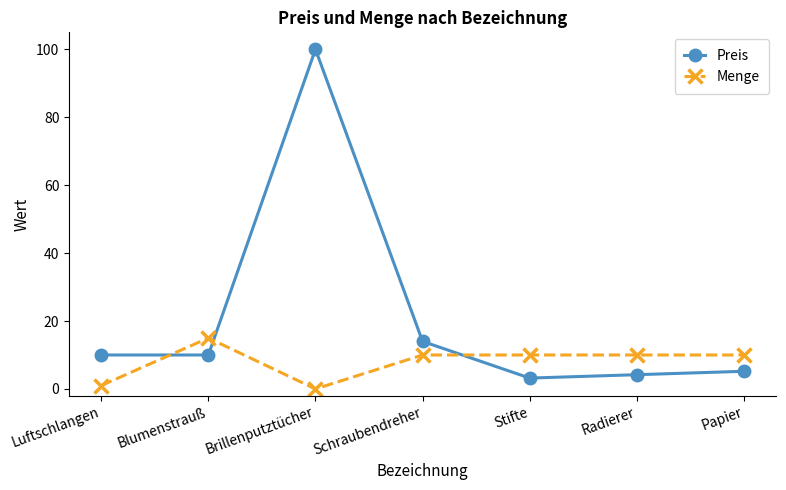

Reading left to right, extract all data points from this chart.

Preis: Luftschlangen=10.0	Blumenstrauß=10.0	Brillenputztücher=100.0	Schraubendreher=14.0	Stifte=3.2	Radierer=4.2	Papier=5.2
Menge: Luftschlangen=1.0	Blumenstrauß=15.0	Brillenputztücher=0.0	Schraubendreher=10.0	Stifte=10.0	Radierer=10.0	Papier=10.0